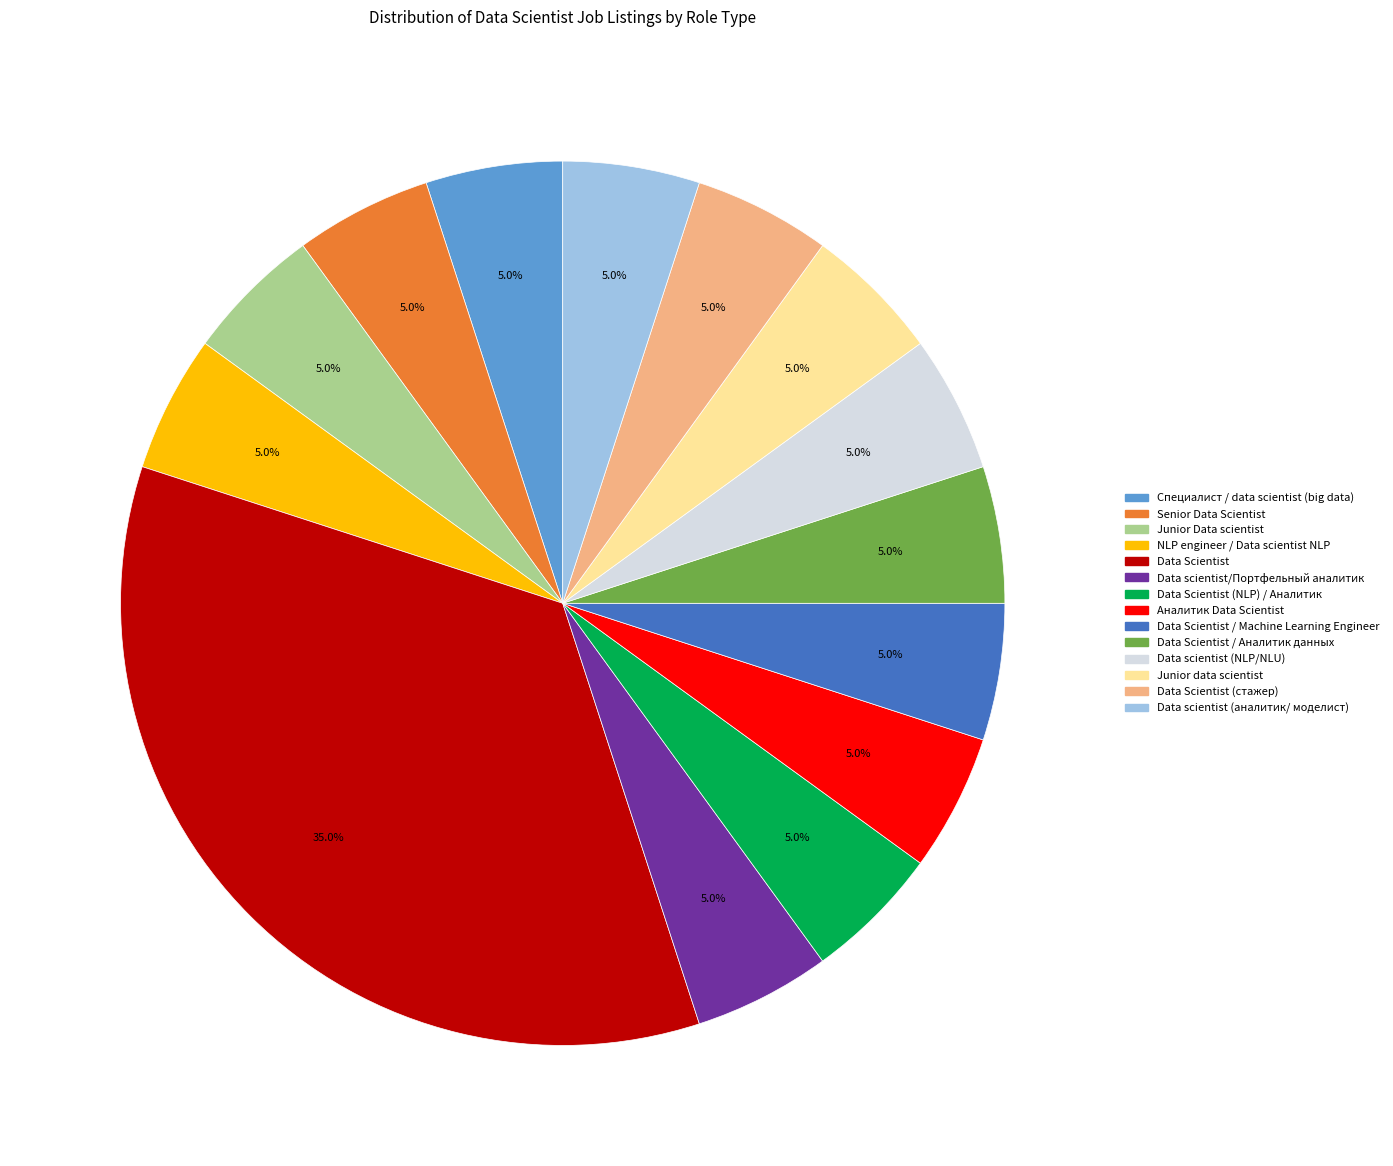

Does Data Scientist (NLP) / Аналитик account for over 50% of the chart?

No